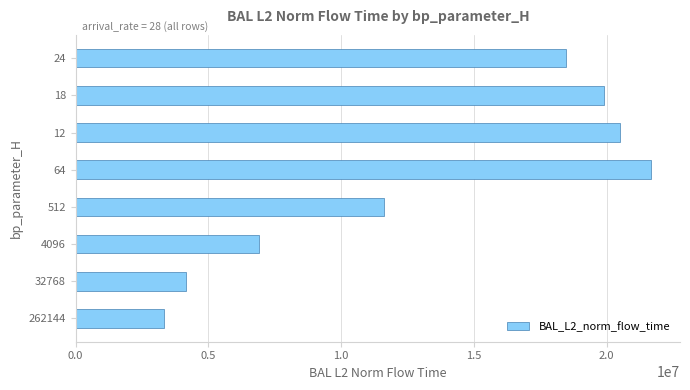

How many data points are less than 18485551?

4